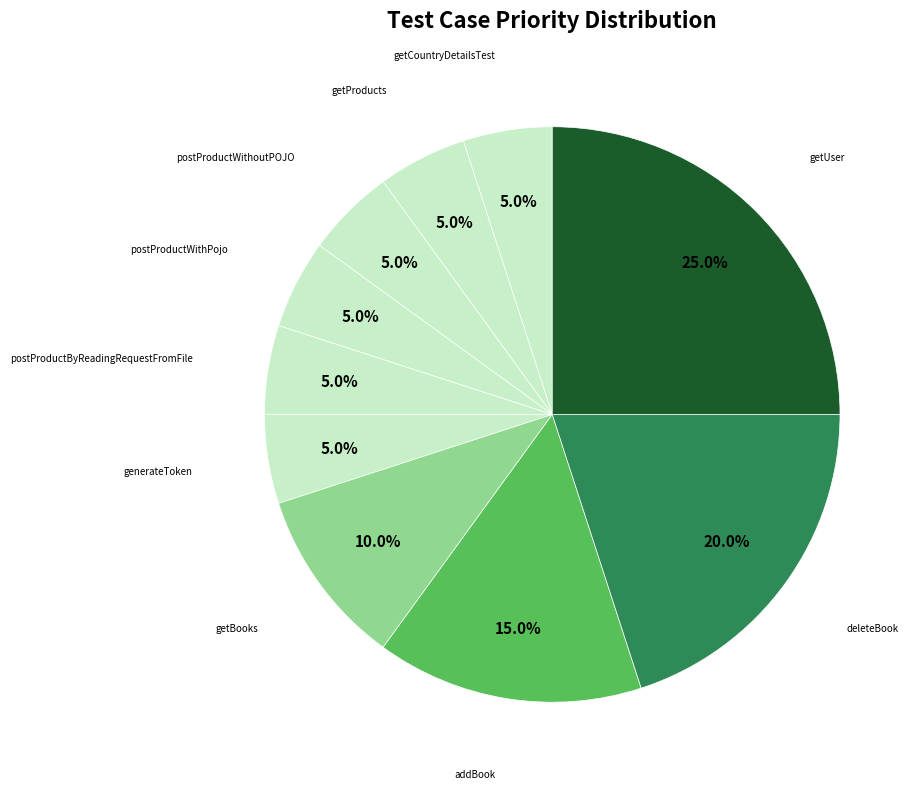

What is the largest slice in the pie chart?

getUser